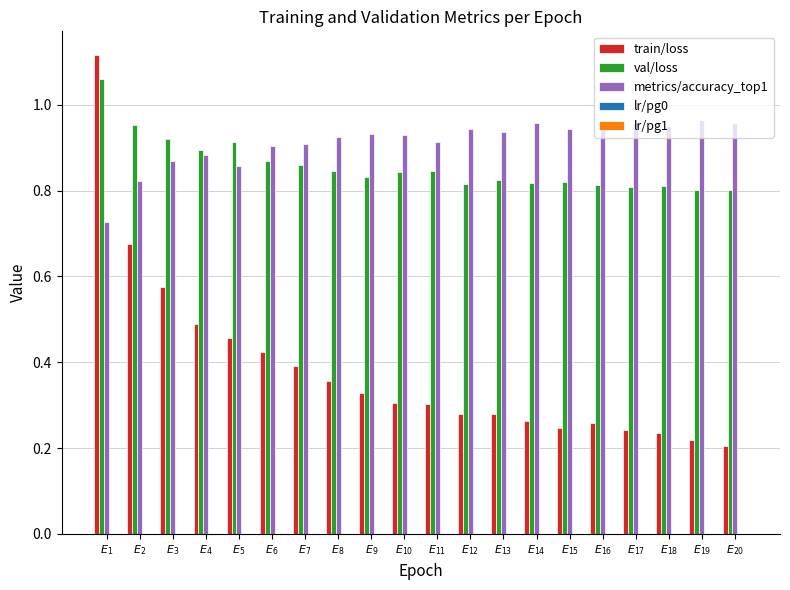

Which series has the largest range (max minus min)?

train/loss